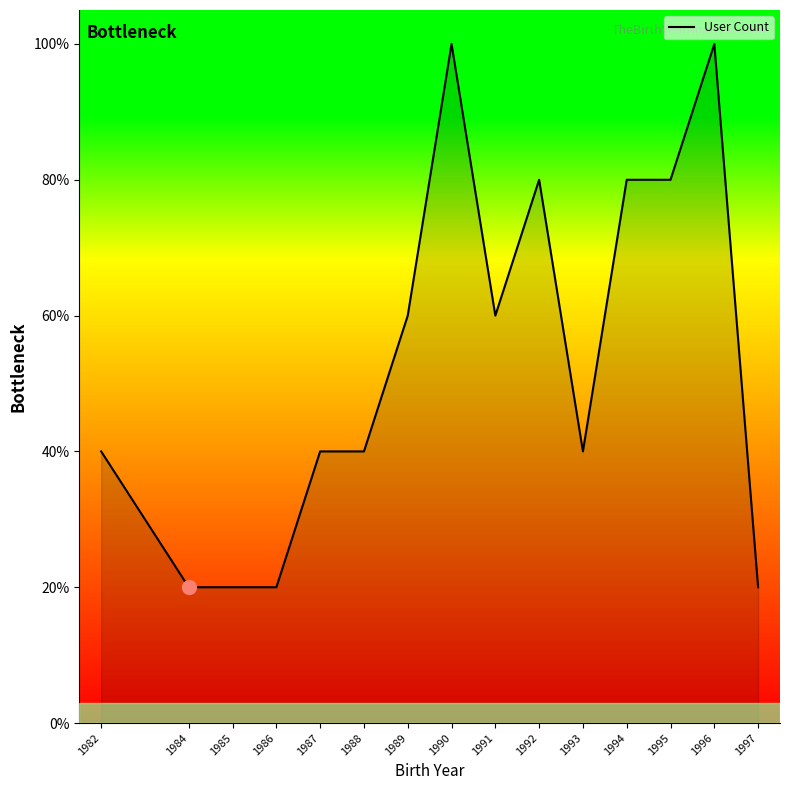

Reading left to right, extract all data points from this chart.

1982=40	1984=20	1985=20	1986=20	1987=40	1988=40	1989=60	1990=100	1991=60	1992=80	1993=40	1994=80	1995=80	1996=100	1997=20